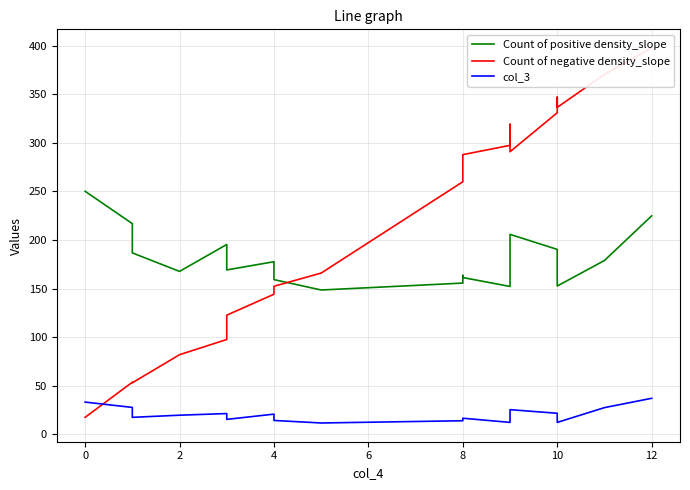

Which series changed the most between 2 and 10?

Count of negative density_slope